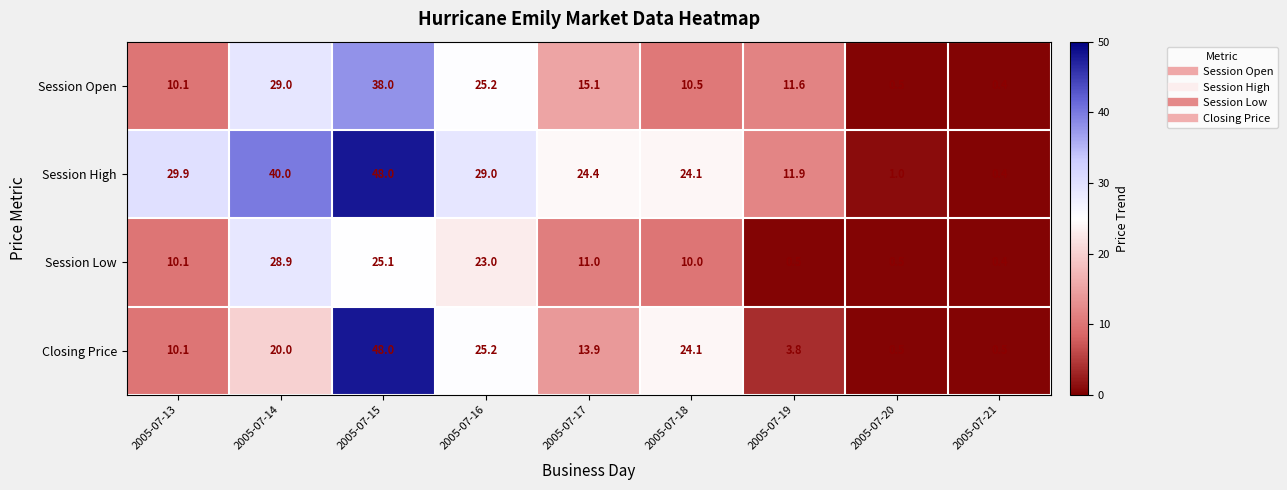

At which category does the chart reach its minimum across all series?

2005-07-21